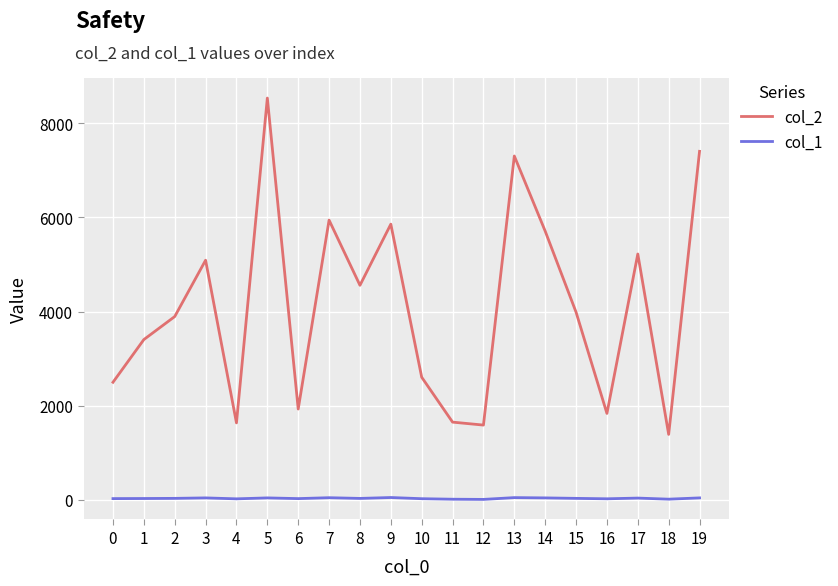

Where is the first local minimum for col_2?

4